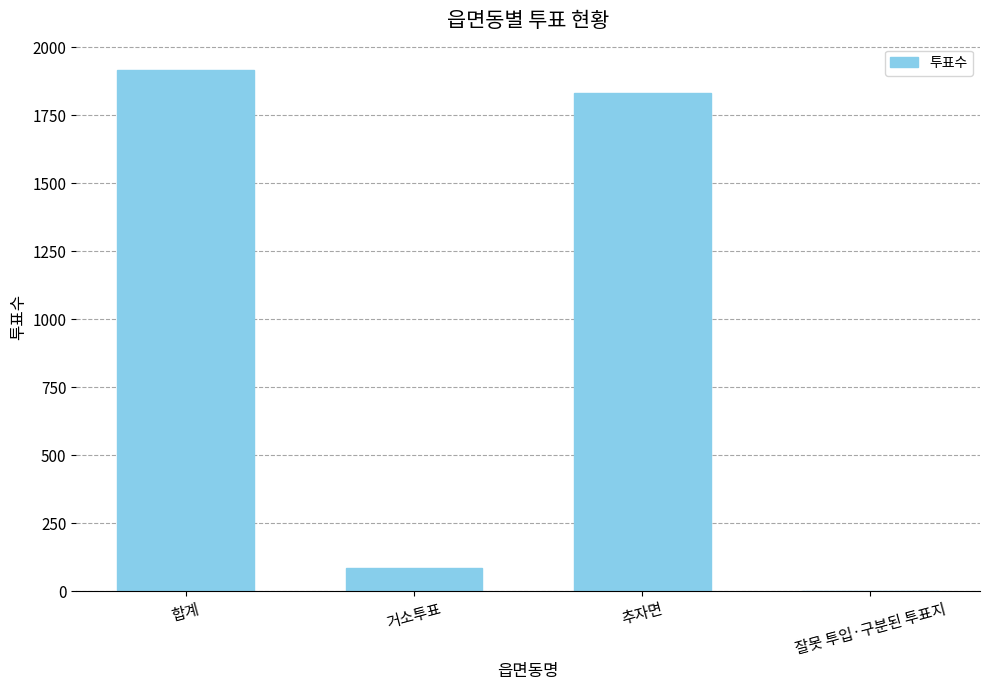

The value at 거소투표 is 84. True or false?

True